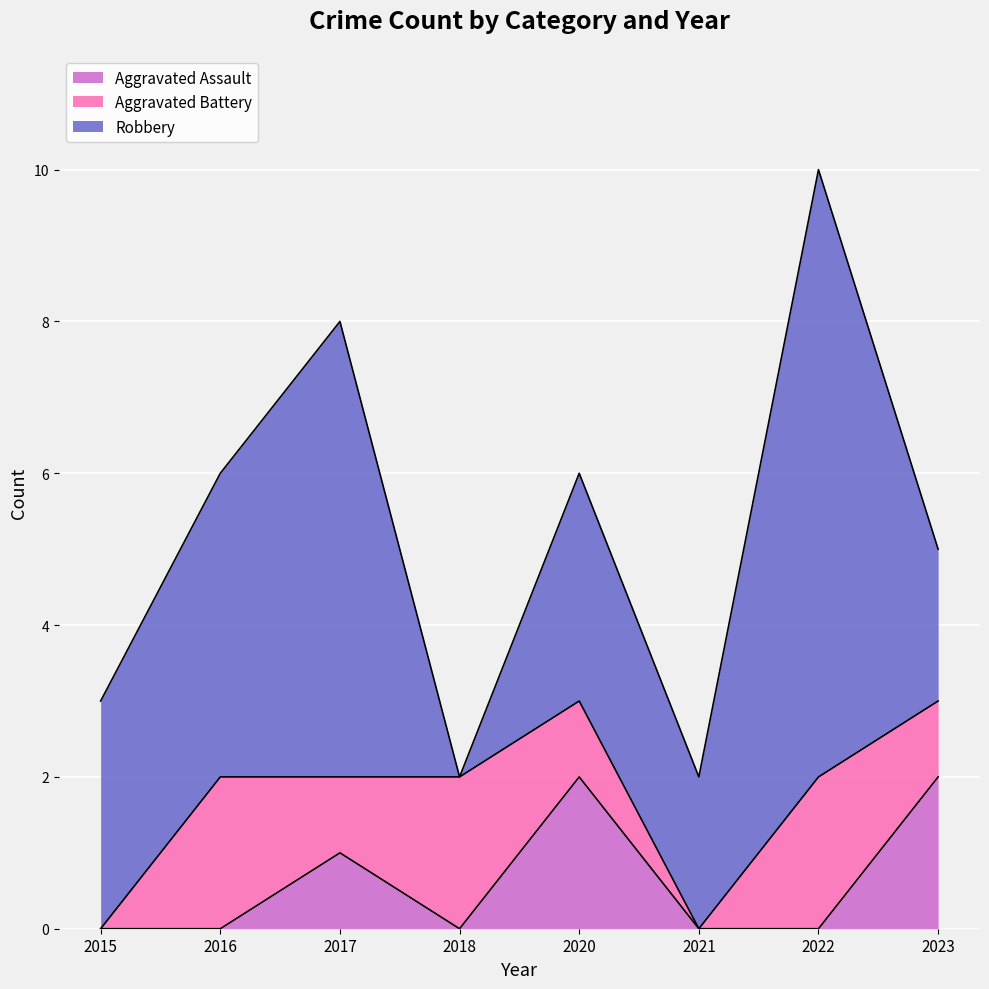

At how many categories does at least one series exceed 5?

2